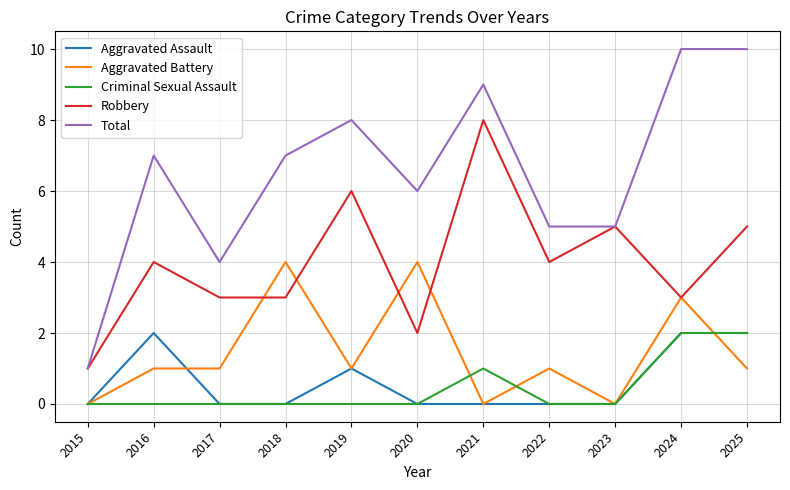

How many lines are shown in the chart?

5